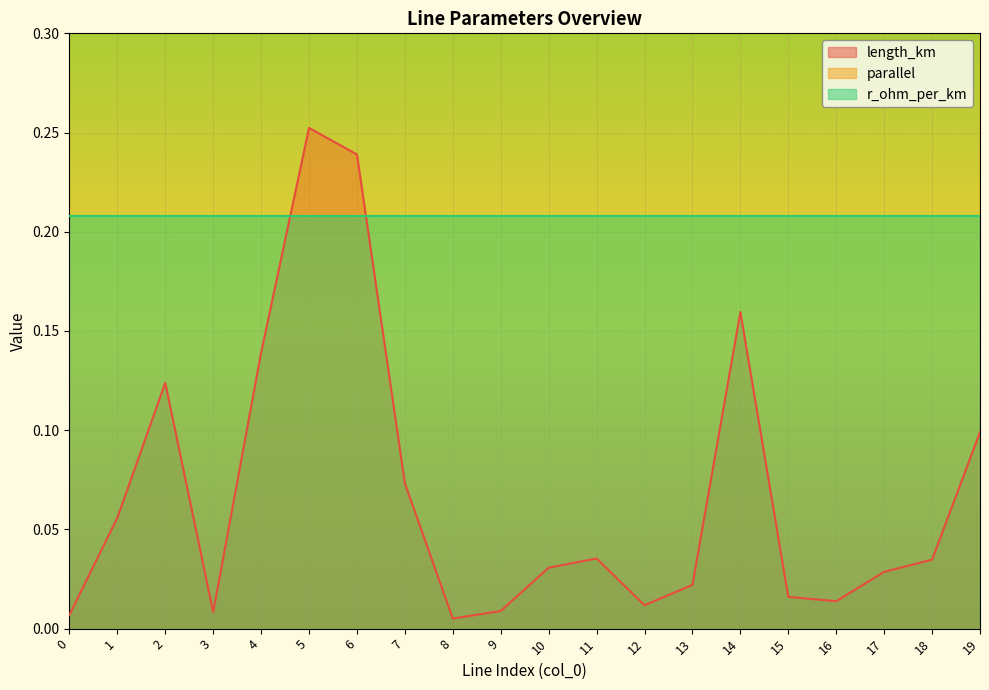

Which has a higher value, 6 or 5?

5